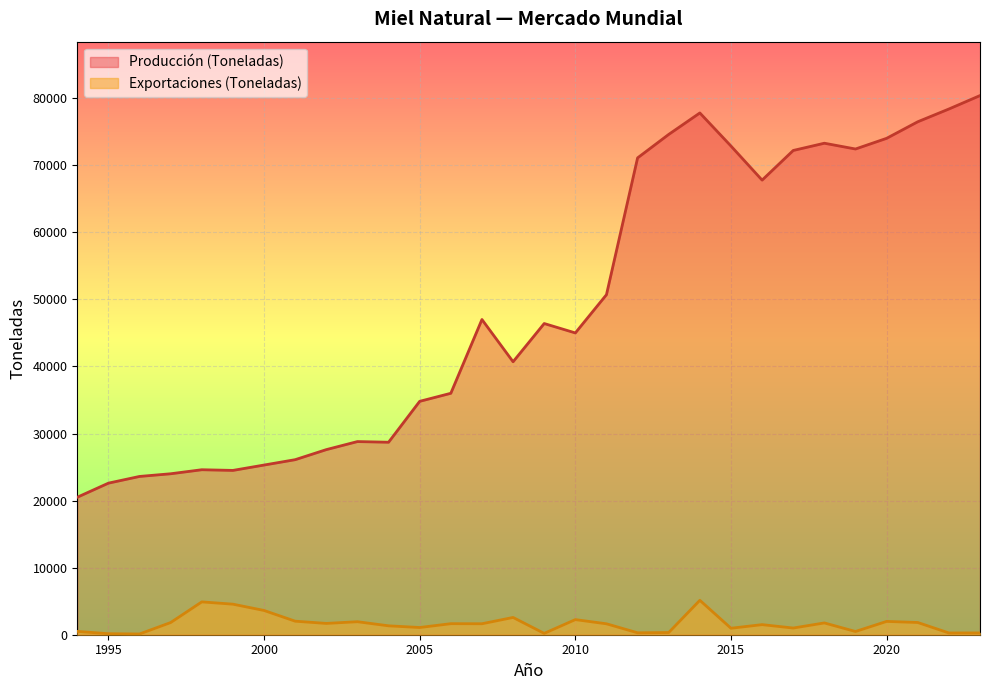

At which category does Producción (Toneladas) reach its first local valley?

1999